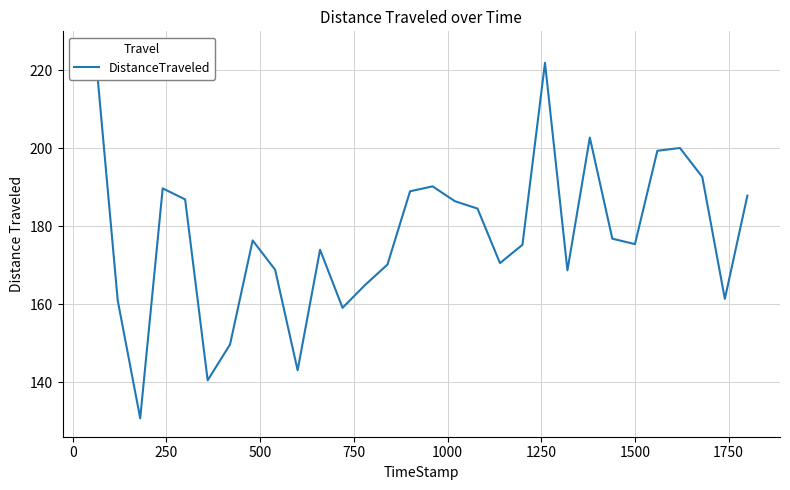

How many points are lower than both their immediate neighbors (excluding endpoints)?

8